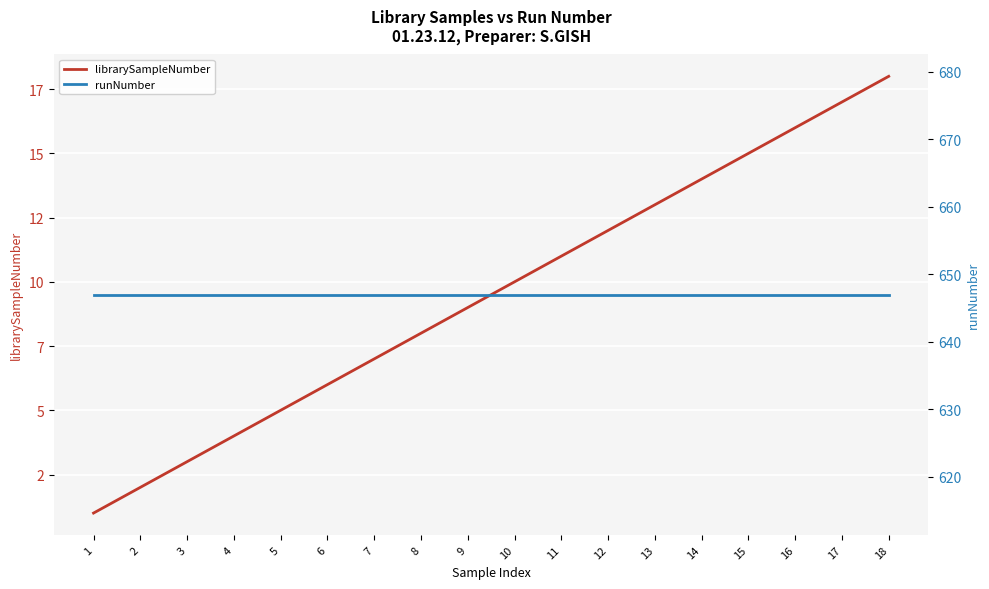

Which category has the highest value in the librarySampleNumber series?

18